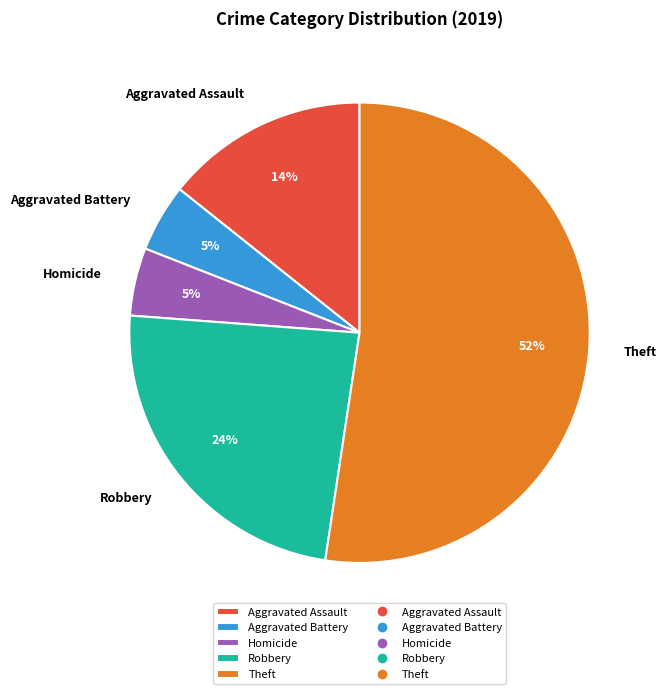

Which has a higher value, Aggravated Battery or Theft?

Theft